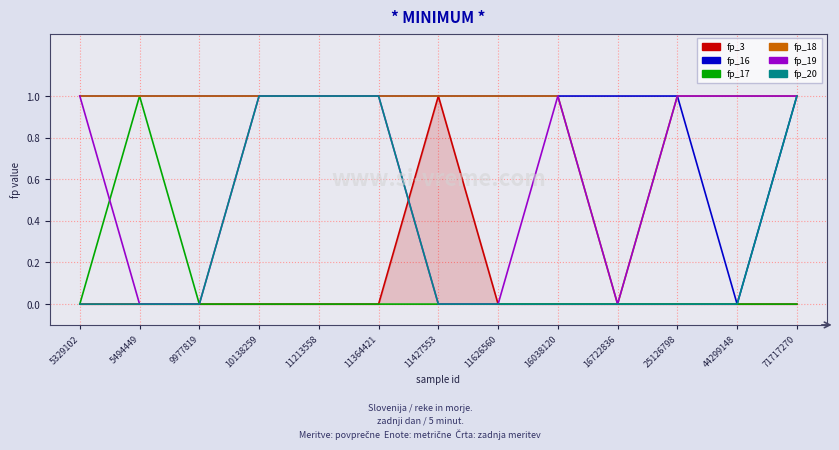

What is the total value across all series at 9977819?

2